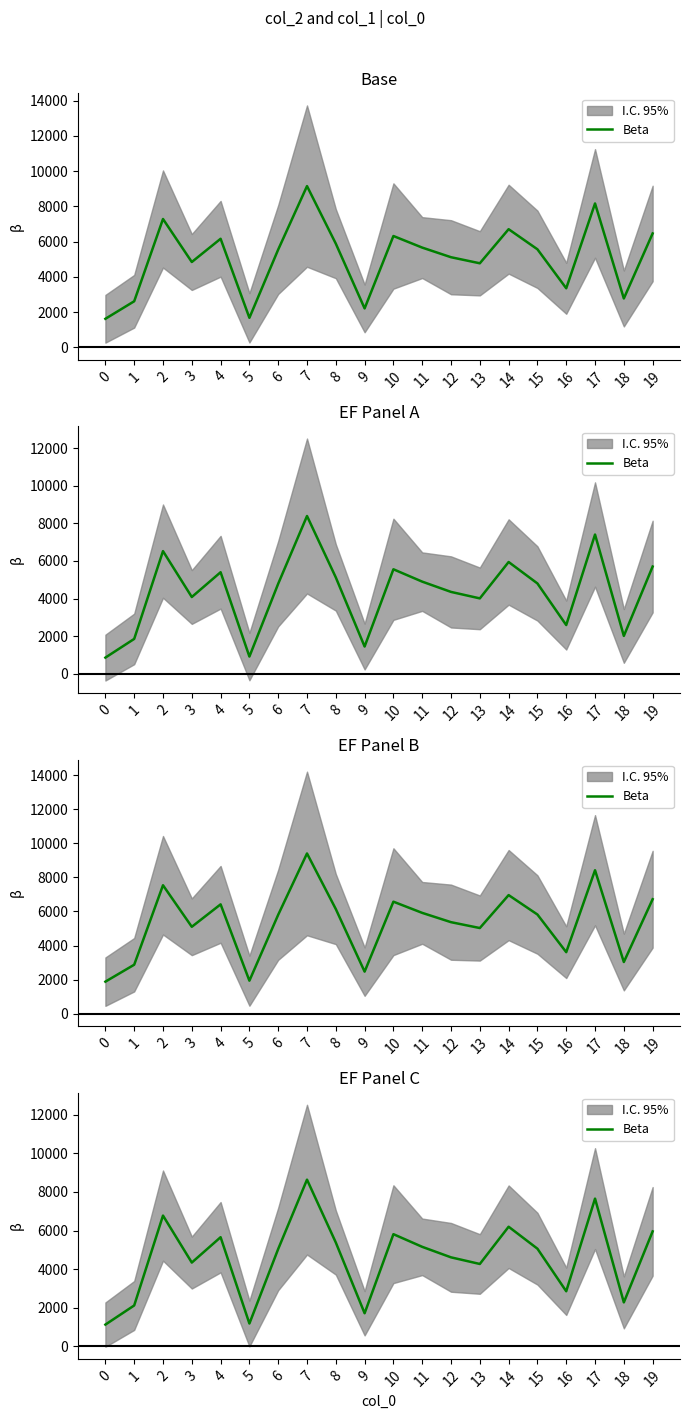

At which category does the data reach its first local peak?

2